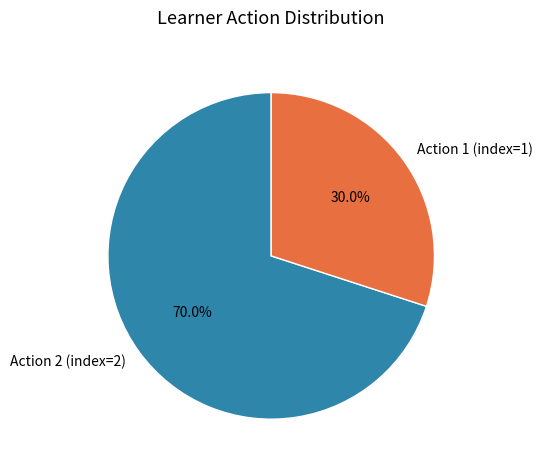

Which category has the biggest portion of the pie?

Action 2 (index=2)